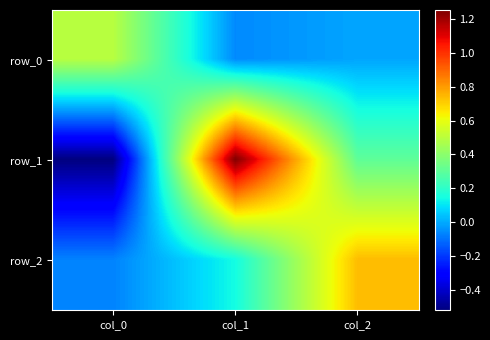

What is the minimum value shown in the chart?

-0.5